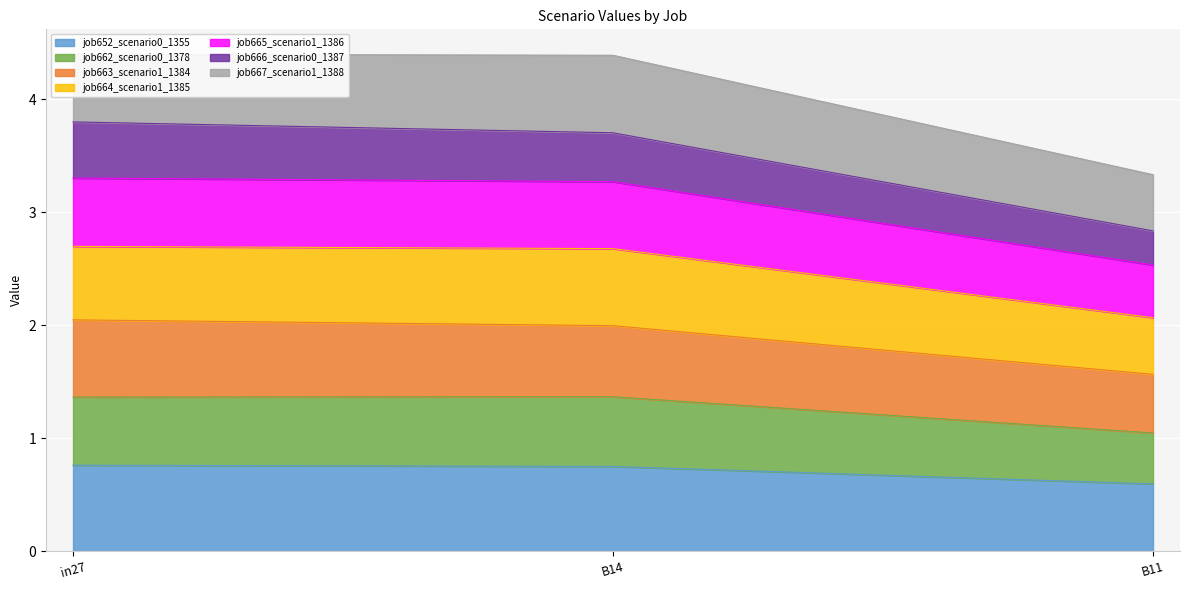

At which label is job652_scenario0_1355 closest to 0?

B11